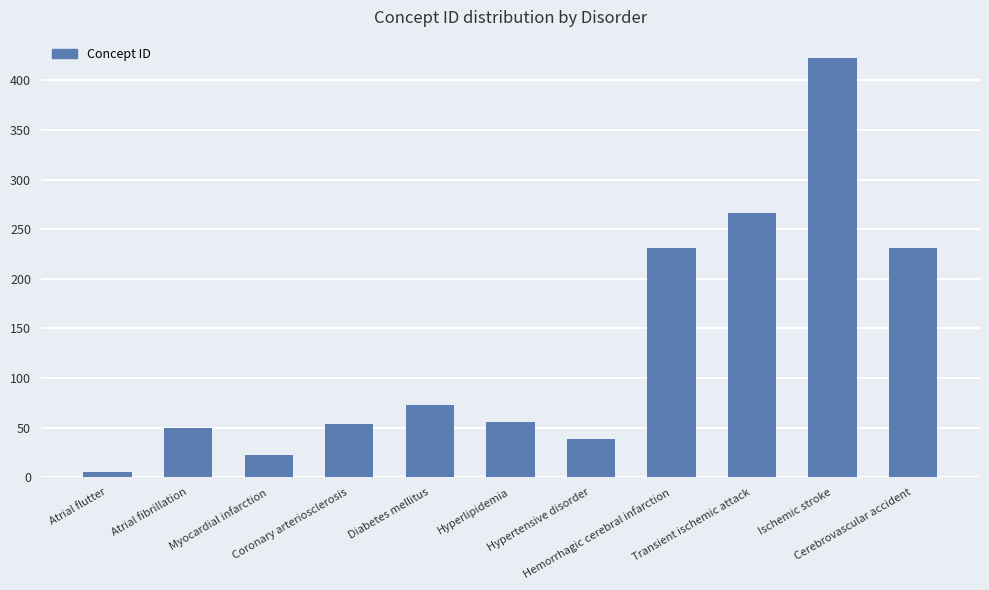

Does the chart contain any negative values?

No